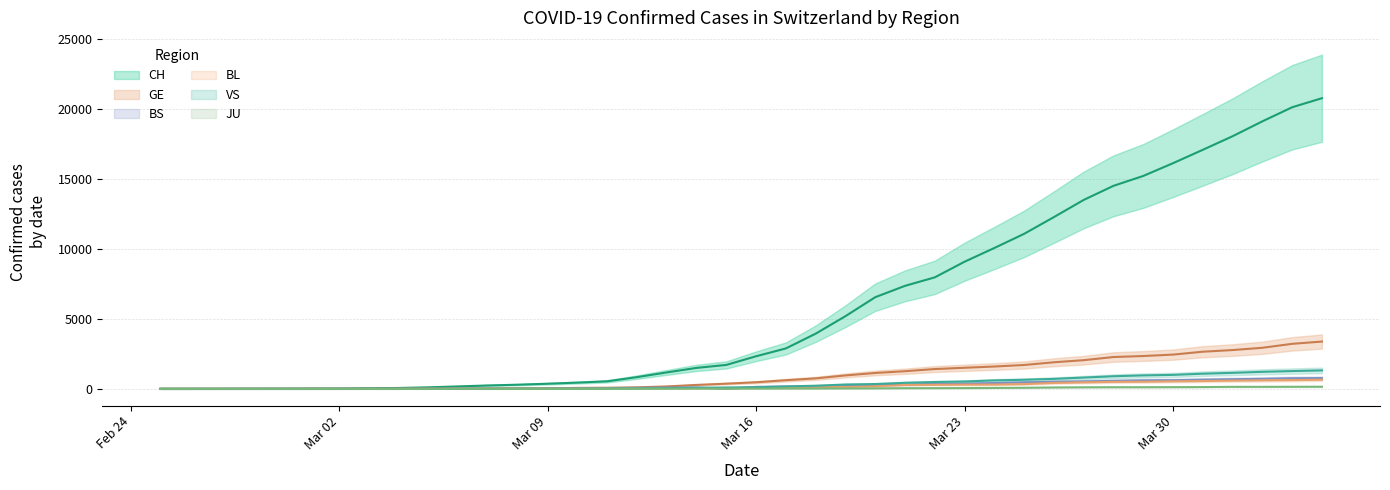

Is the value of VS at 2020-03-29 greater than the value of GE at 2020-02-27?

Yes